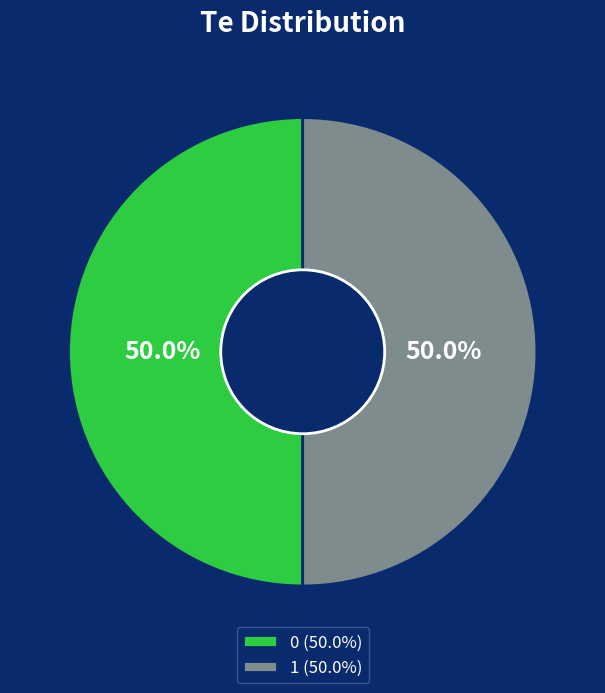

How many slices are in this pie chart?

2